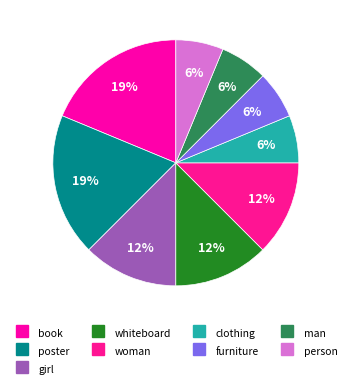

To the nearest percent, what is the average slice percentage?

11%